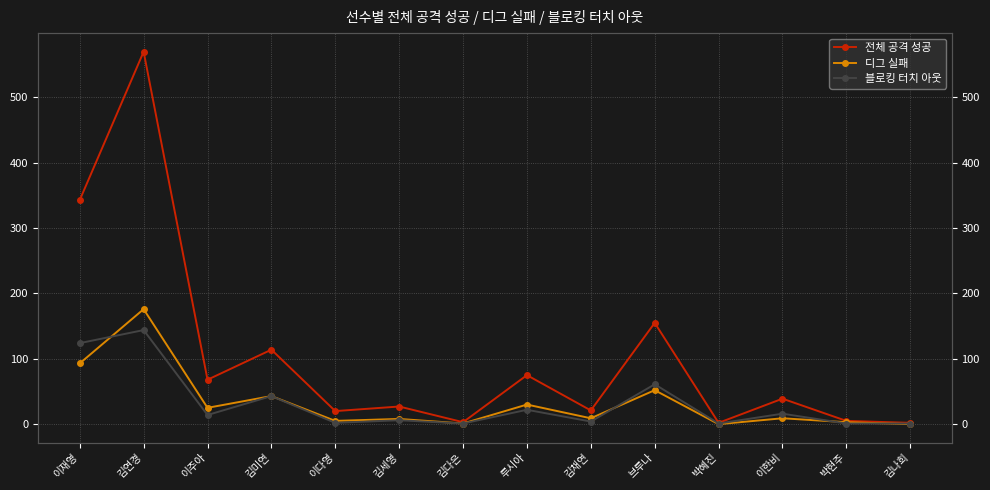

What is the difference between the 디그 실패 values at 이재영 and 이한비?

84